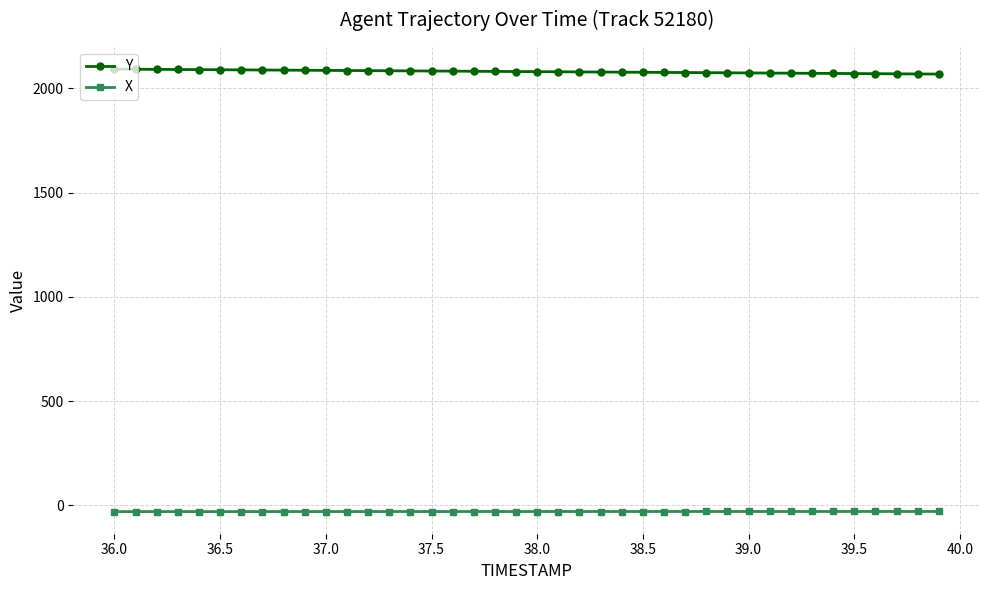

How many lines are shown in the chart?

2